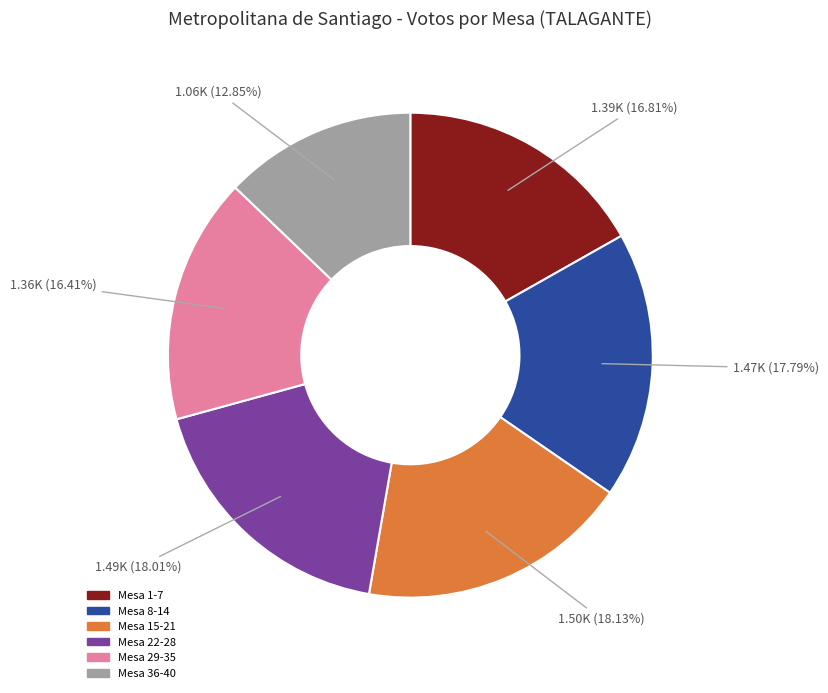

Is there a majority slice in this chart?

No